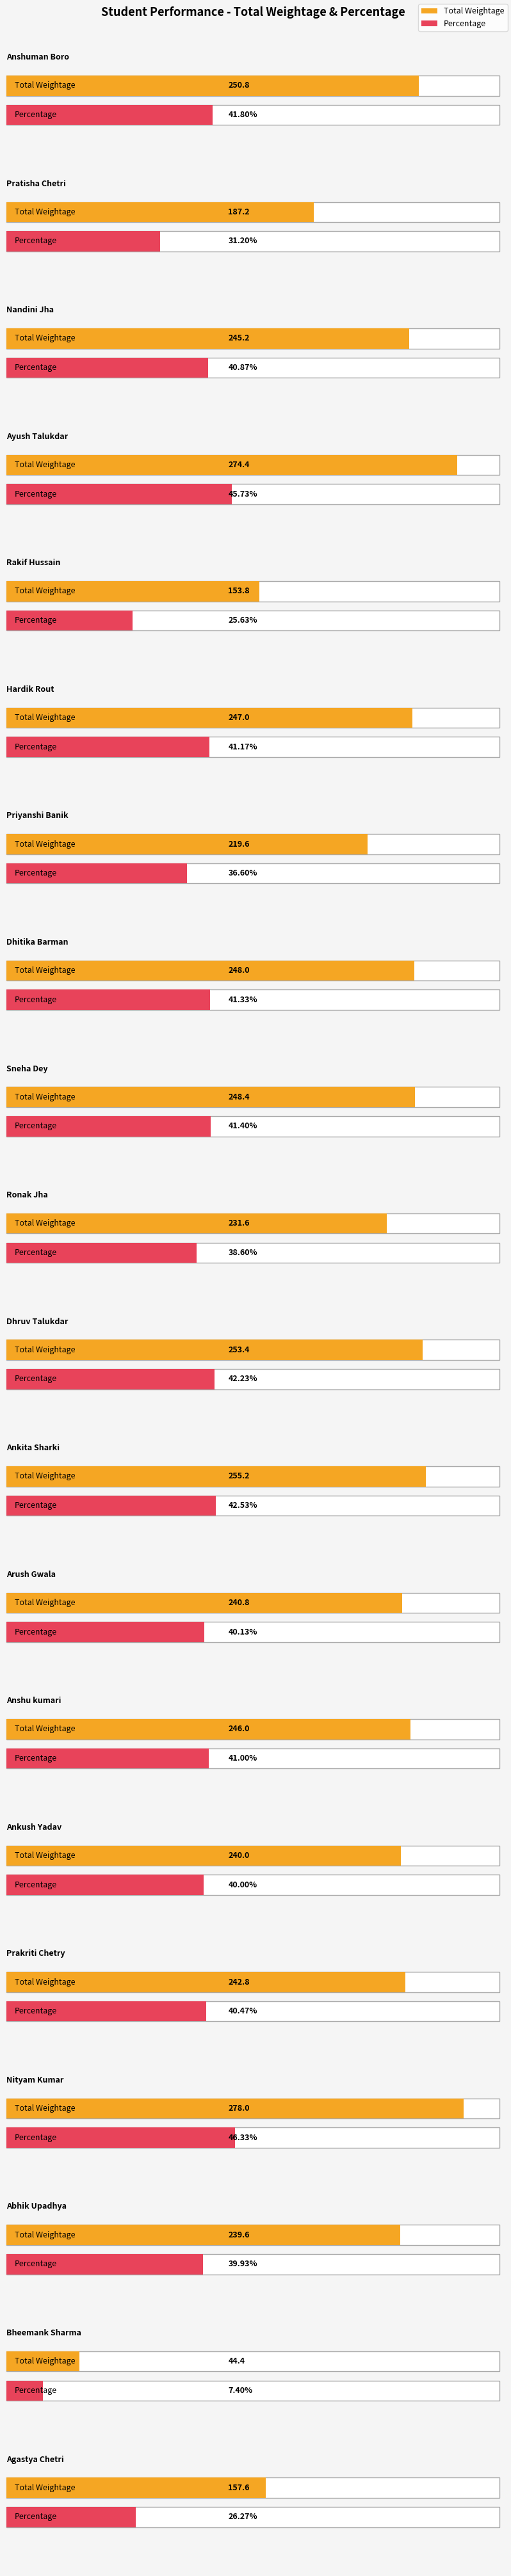

What is the highest value of the Total Weightage series?

278.0